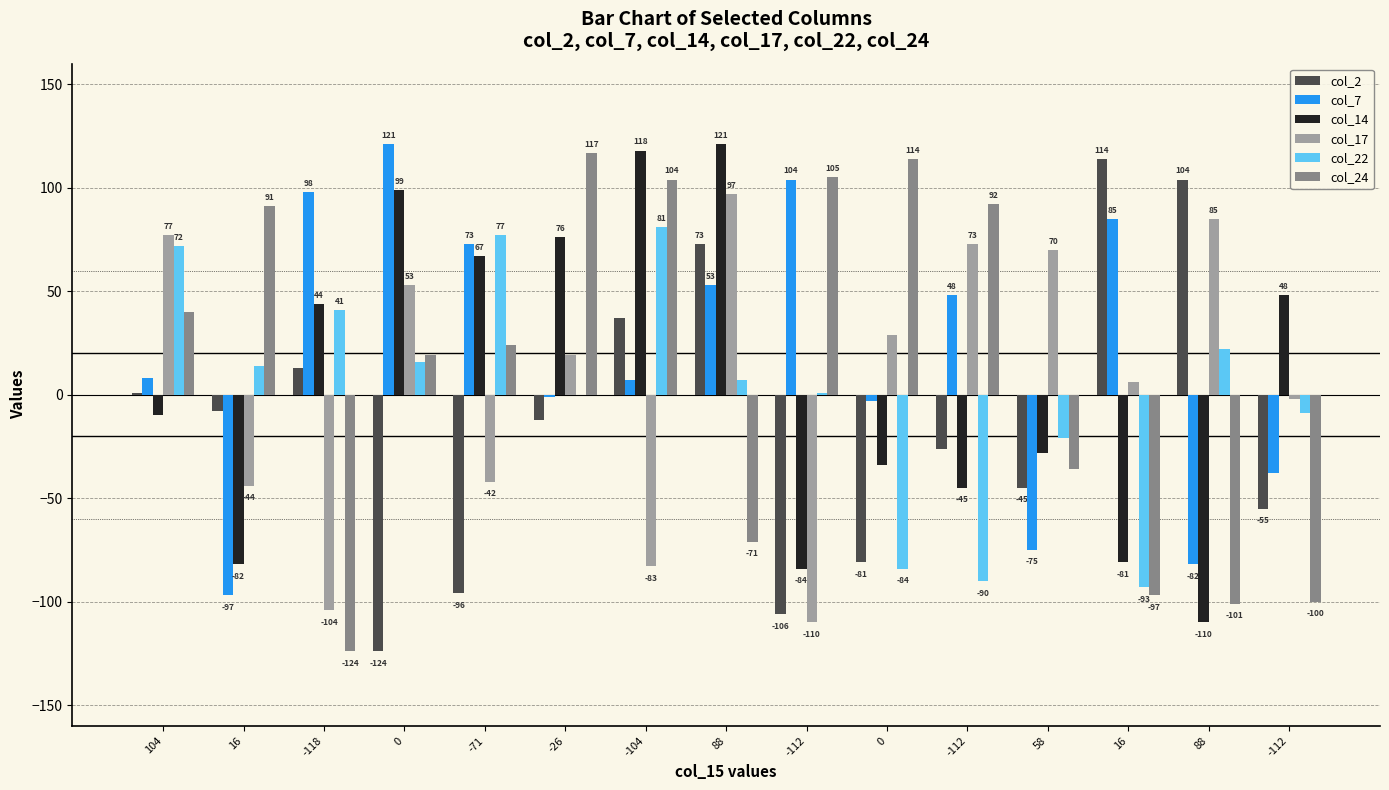

What is the label of the 15th bar from the right?

104